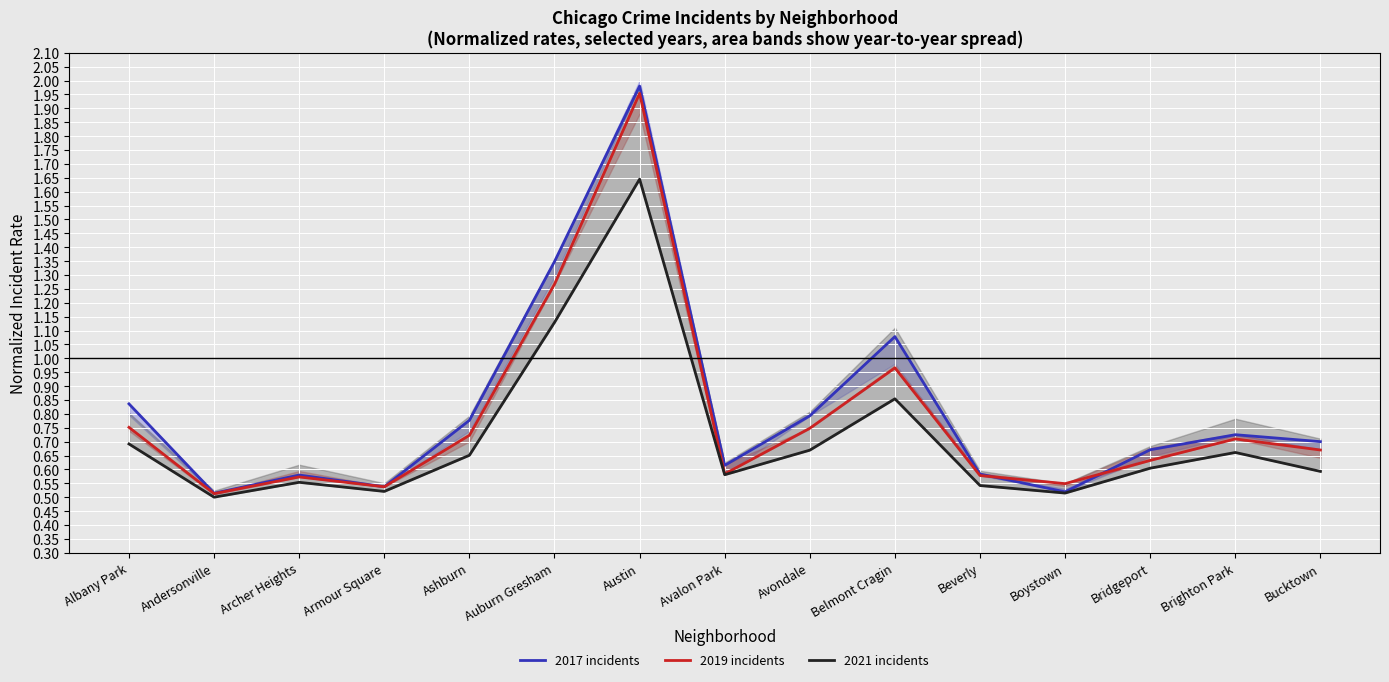

What is the difference between the maximum and minimum values in the 2019 incidents series?

1.4